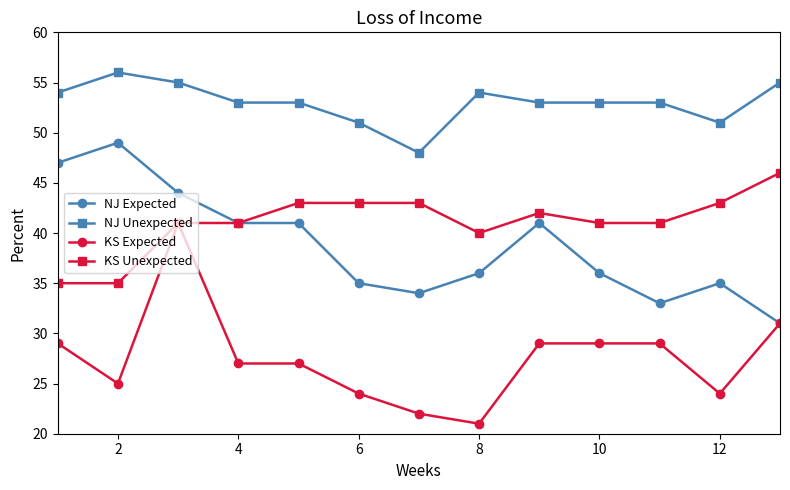

Rank the series by their maximum value, from lowest to highest.

KS Expected, KS Unexpected, NJ Expected, NJ Unexpected